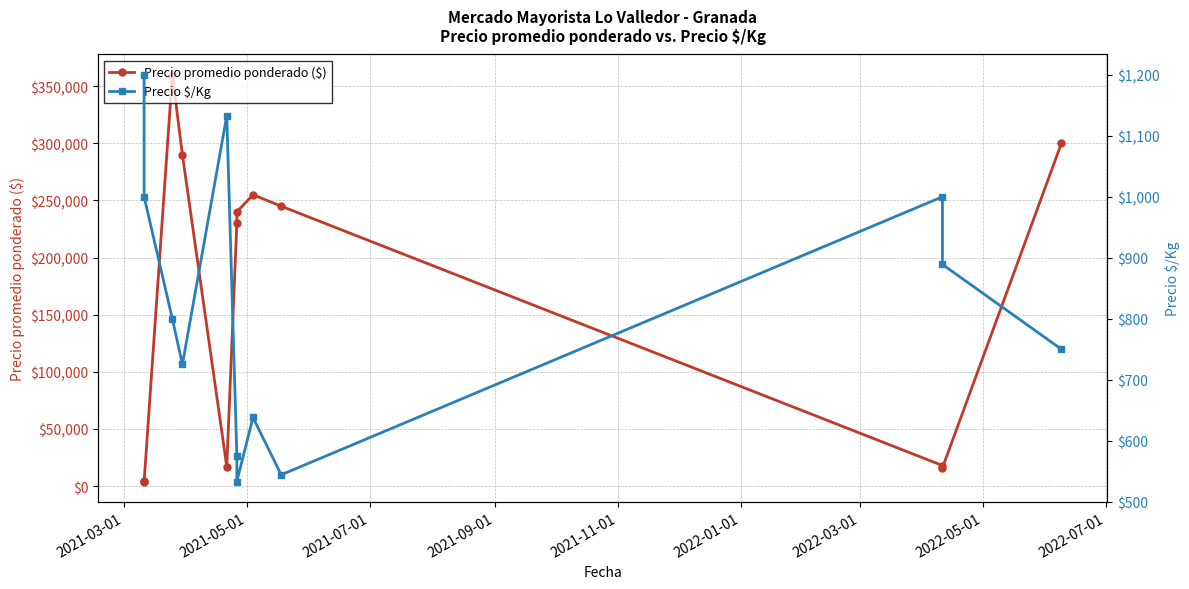

What is the difference between the maximum and minimum values in the Precio $/Kg series?

667